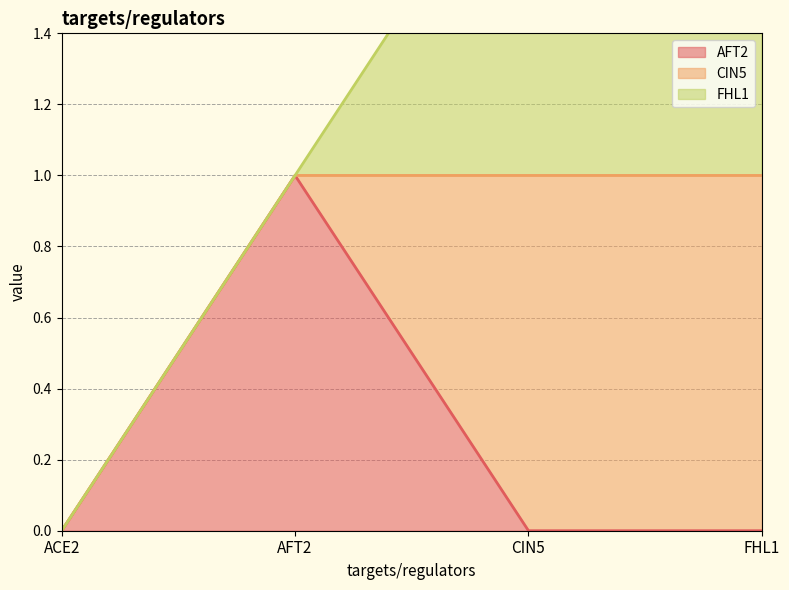

What position from the right is ACE2?

4